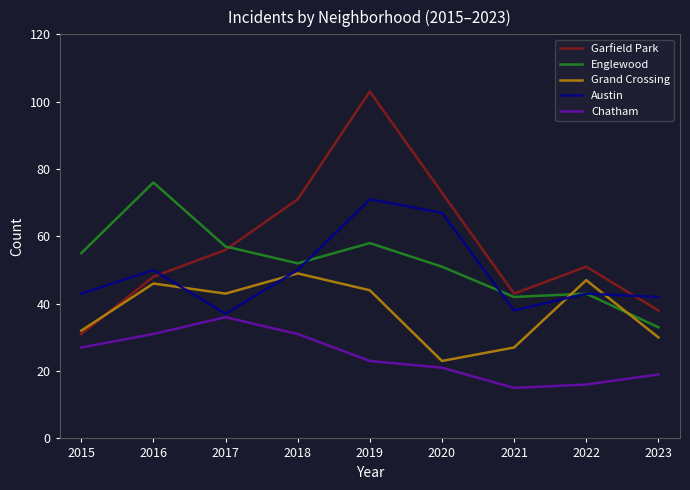

At which label does Grand Crossing reach its peak?

2018